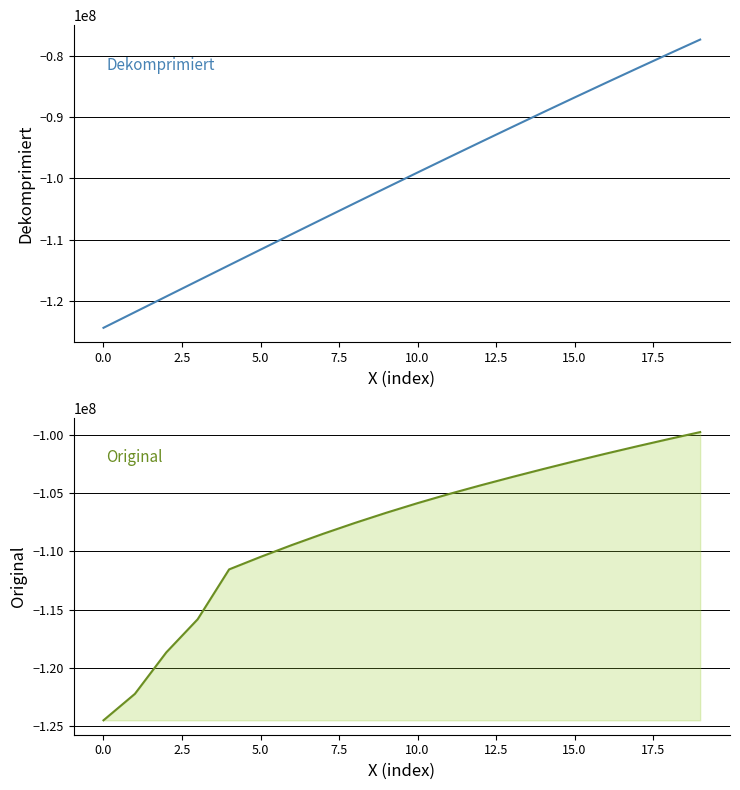

Which series has the largest total across all categories?

Dekomprimiert